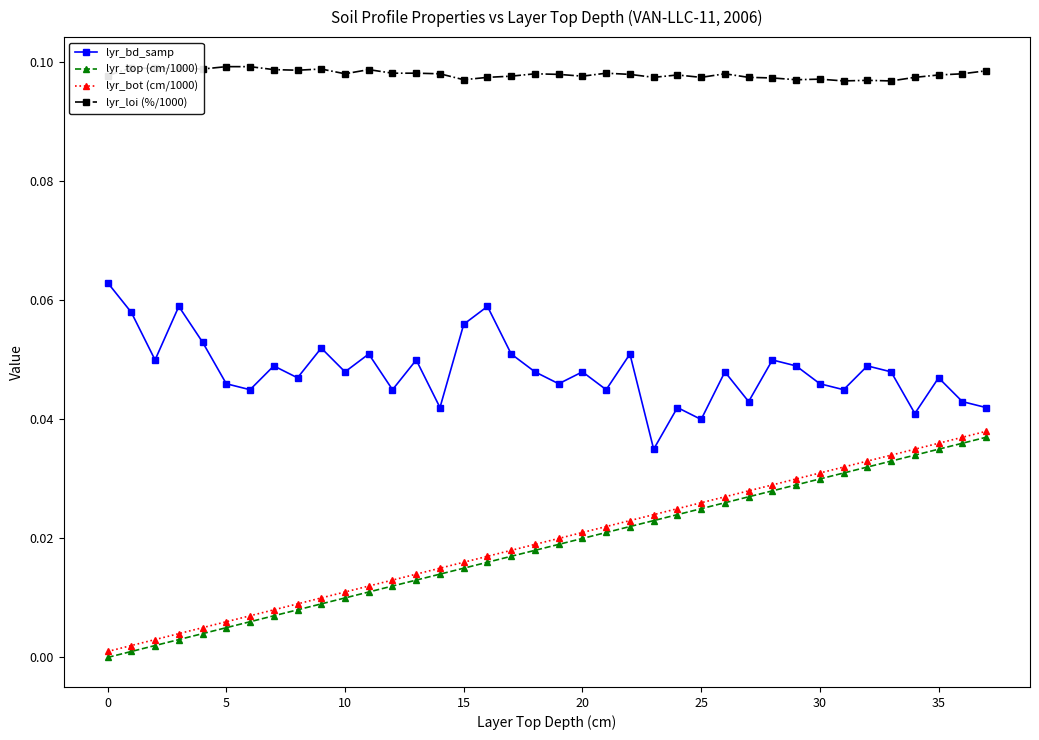

Which series has the largest total across all categories?

lyr_loi (%/1000)